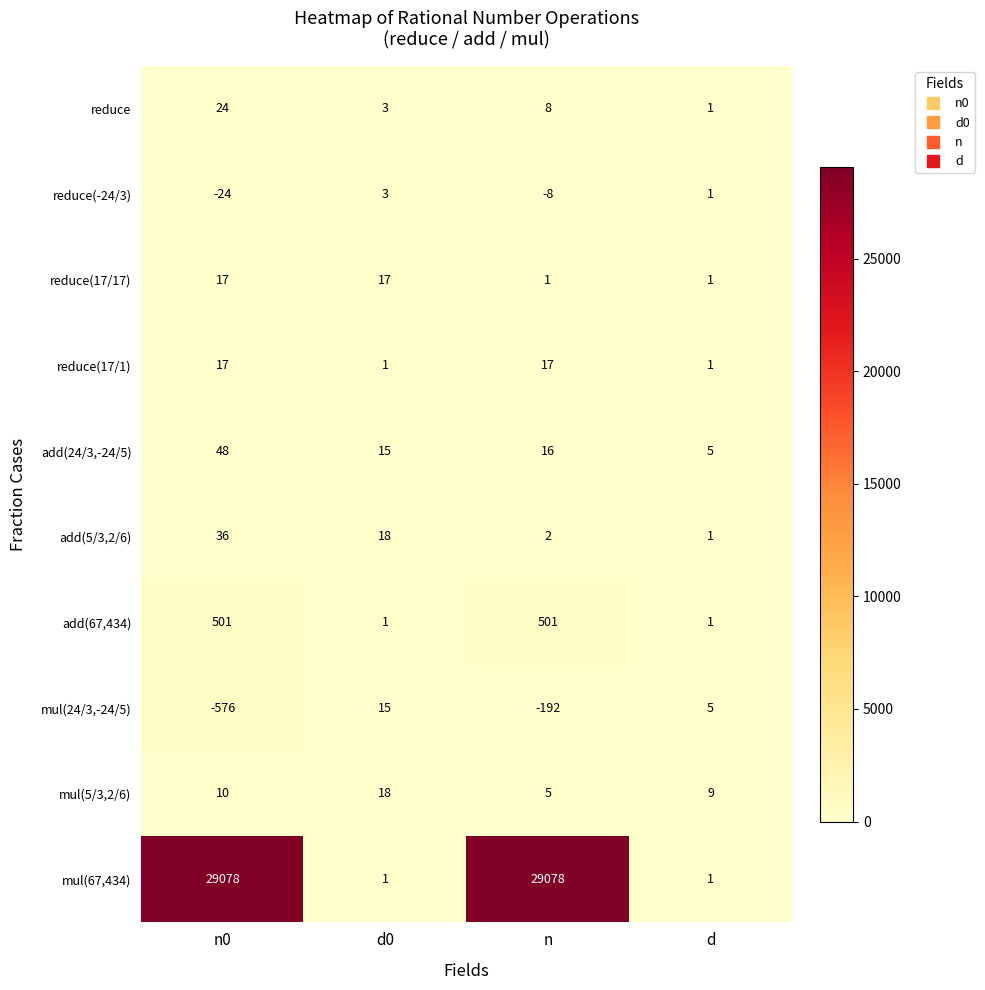

What is the difference between the second highest and second lowest values in the add(5/3,2/6) series?

16